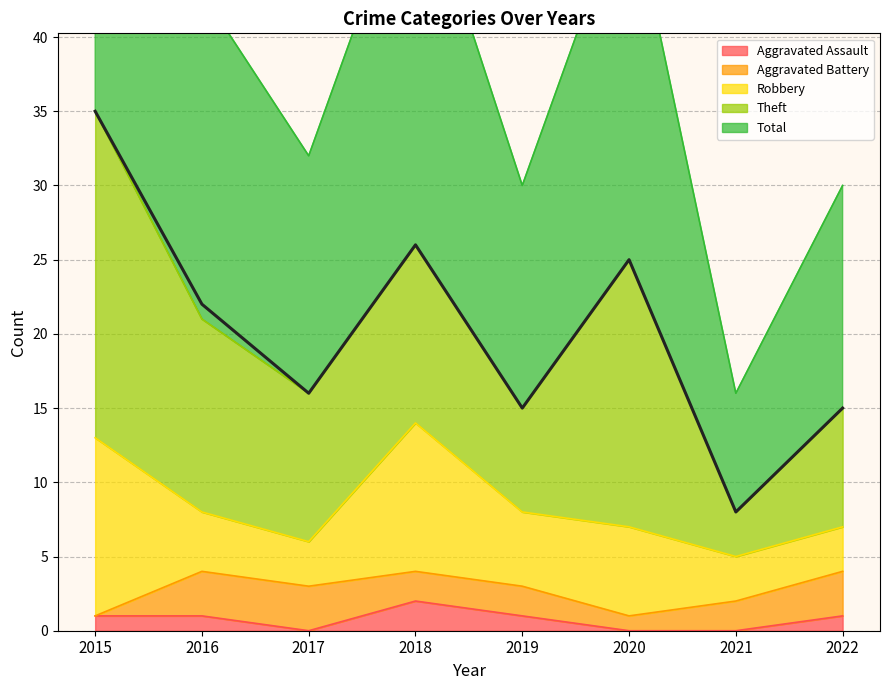

How many data points does each series have?

8